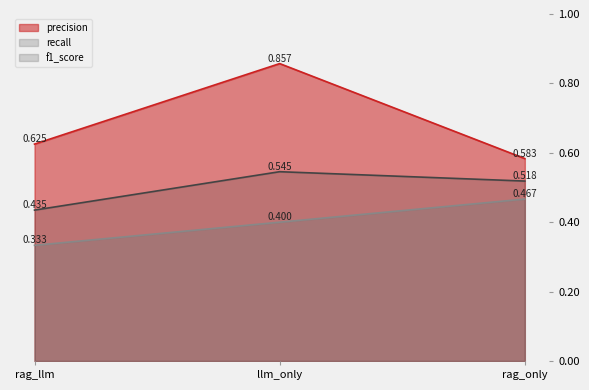

Is the value of precision at rag_llm greater than the value of recall at llm_only?

Yes